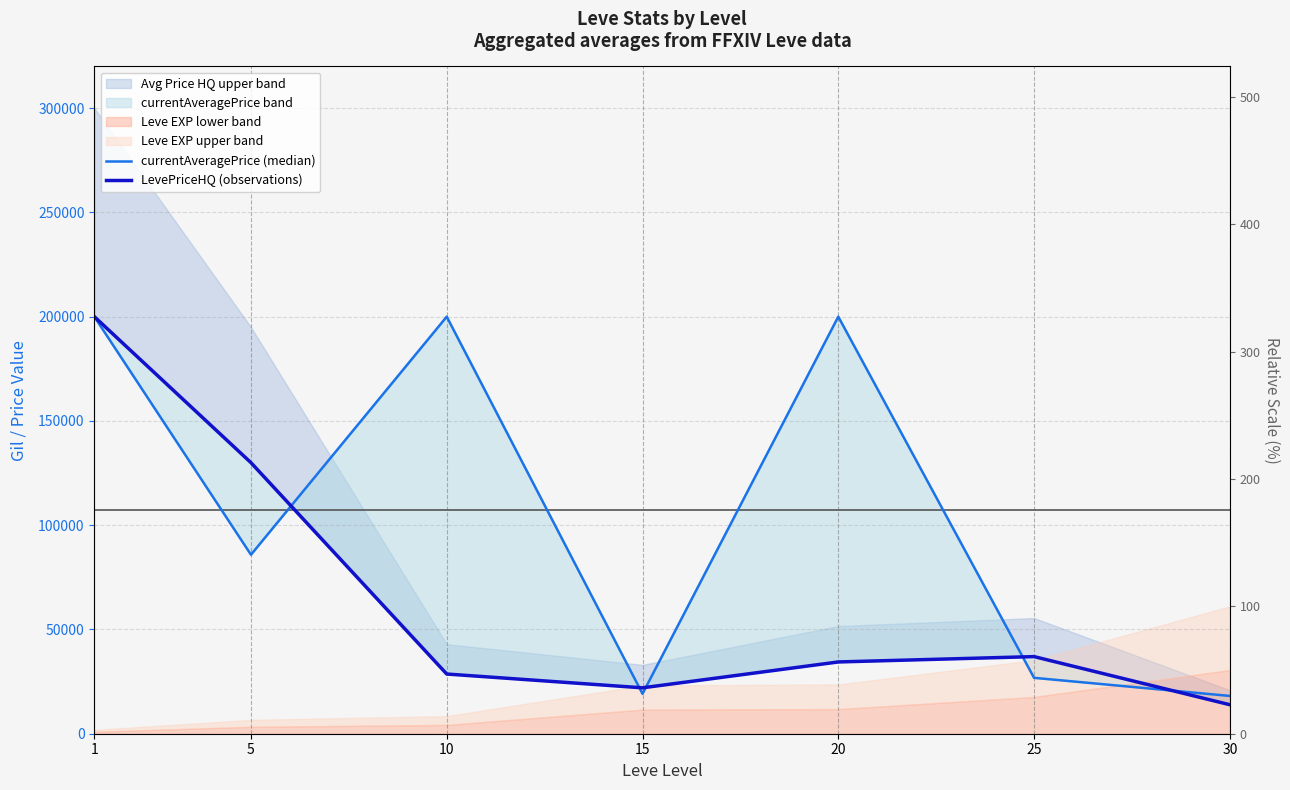

At which category does the chart reach its minimum across all series?

30